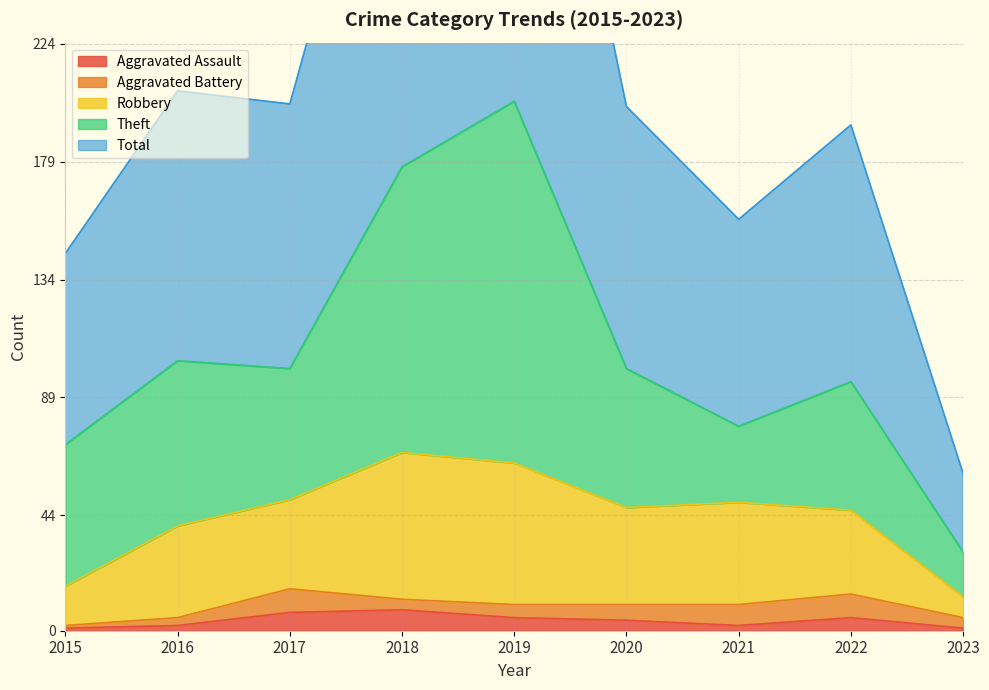

Is it true that Robbery equals 18 at 2016?

False